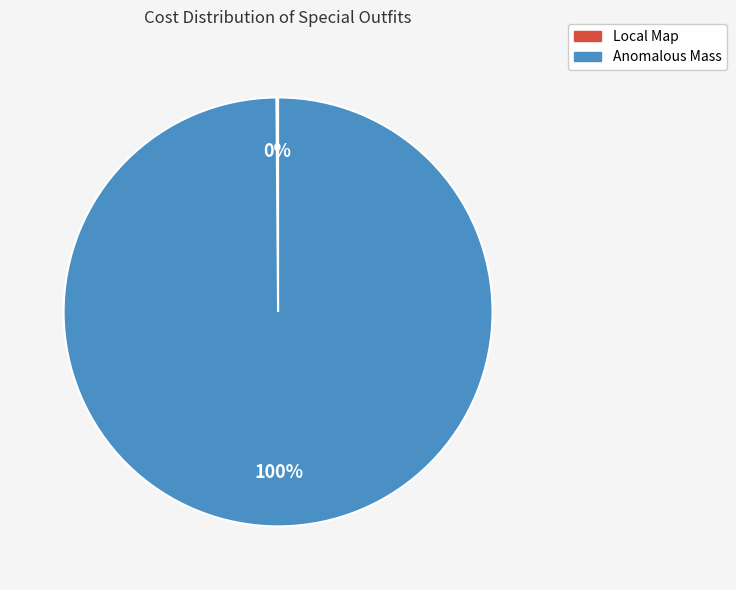

To the nearest percent, what percentage of the pie is Anomalous Mass?

100%